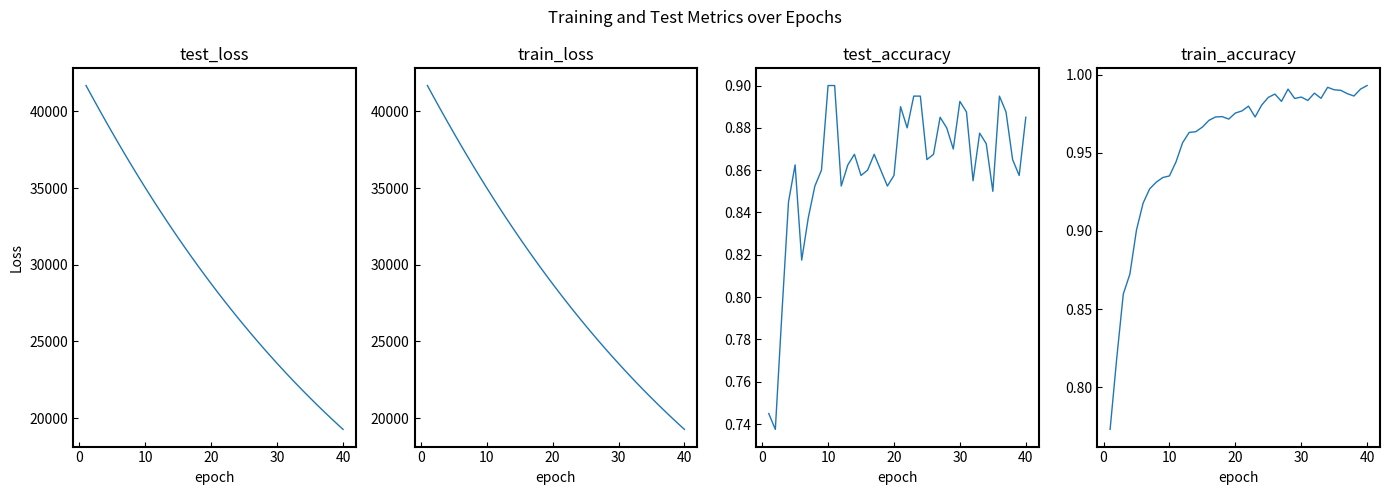

What is the approximate value of test_accuracy at 40?

0.9